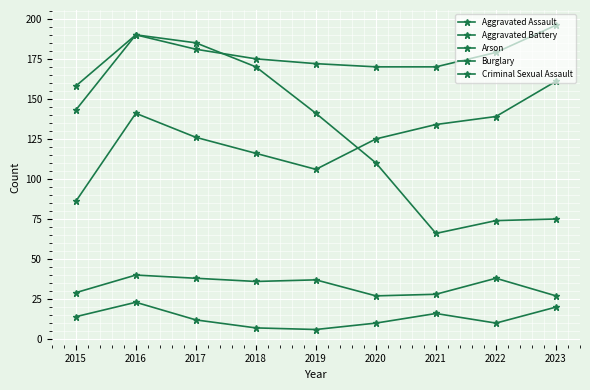

How many lines are shown in the chart?

5